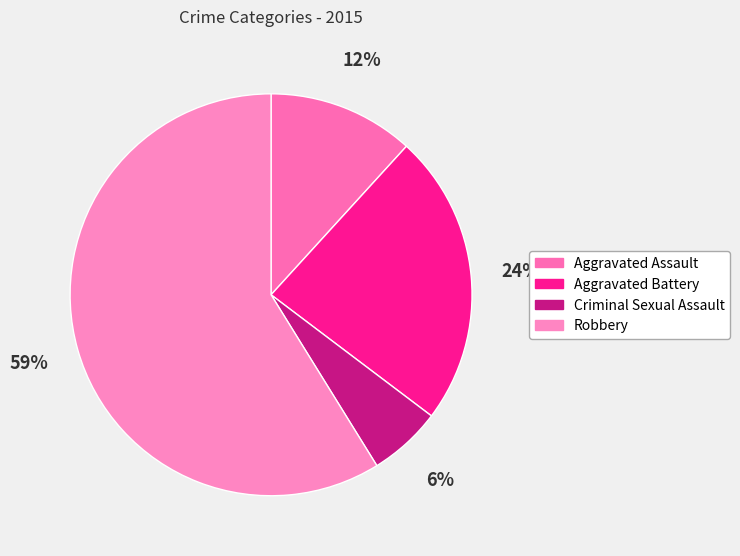

Do Aggravated Assault and Aggravated Battery together represent more than half of the pie?

No